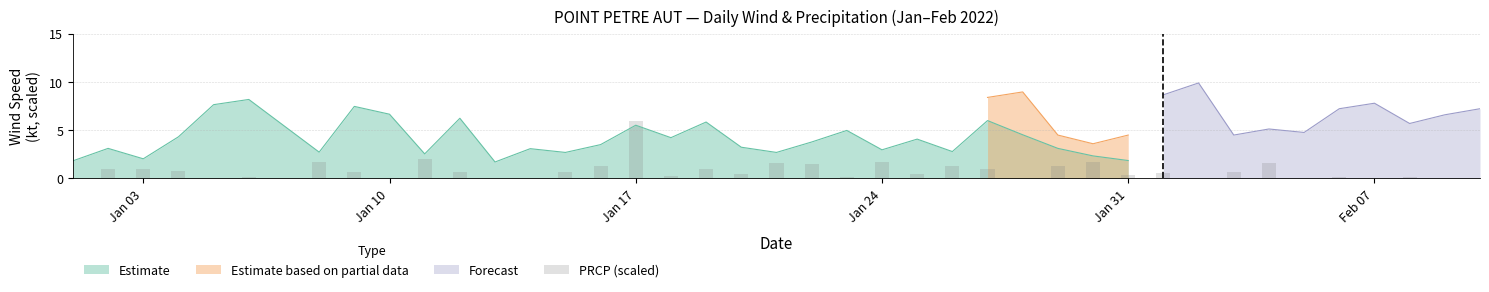

What is the highest value of the Estimate series?

8.2